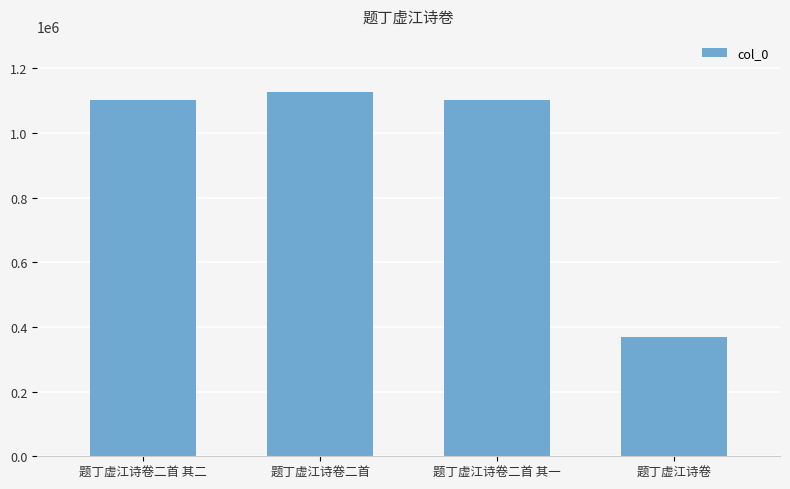

What is the difference between the values at 题丁虚江诗卷二首 其一 and 题丁虚江诗卷二首?

25139